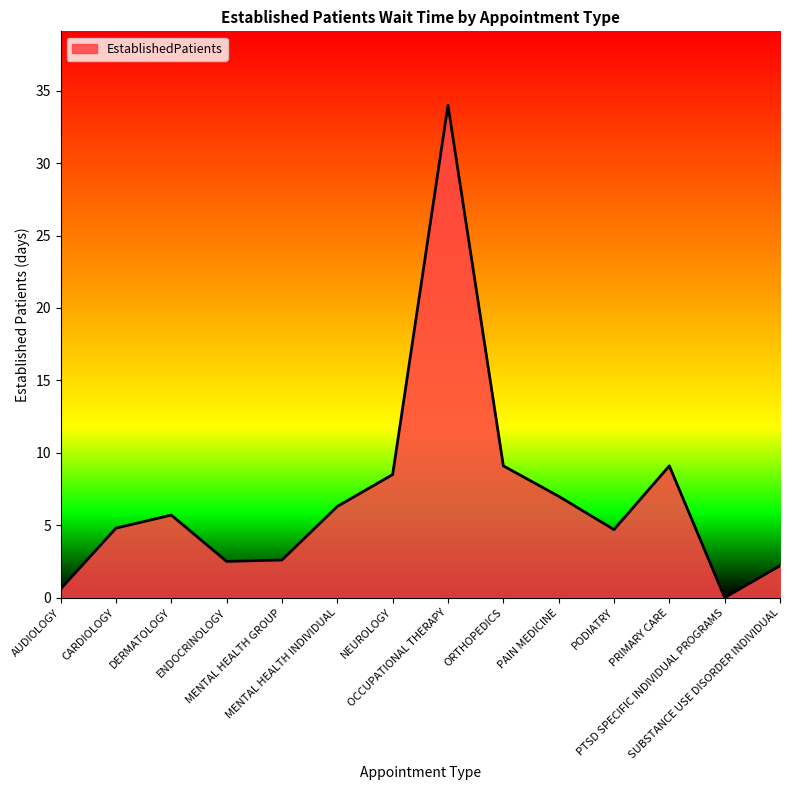

The value at PTSD SPECIFIC INDIVIDUAL PROGRAMS is -10.5. True or false?

False